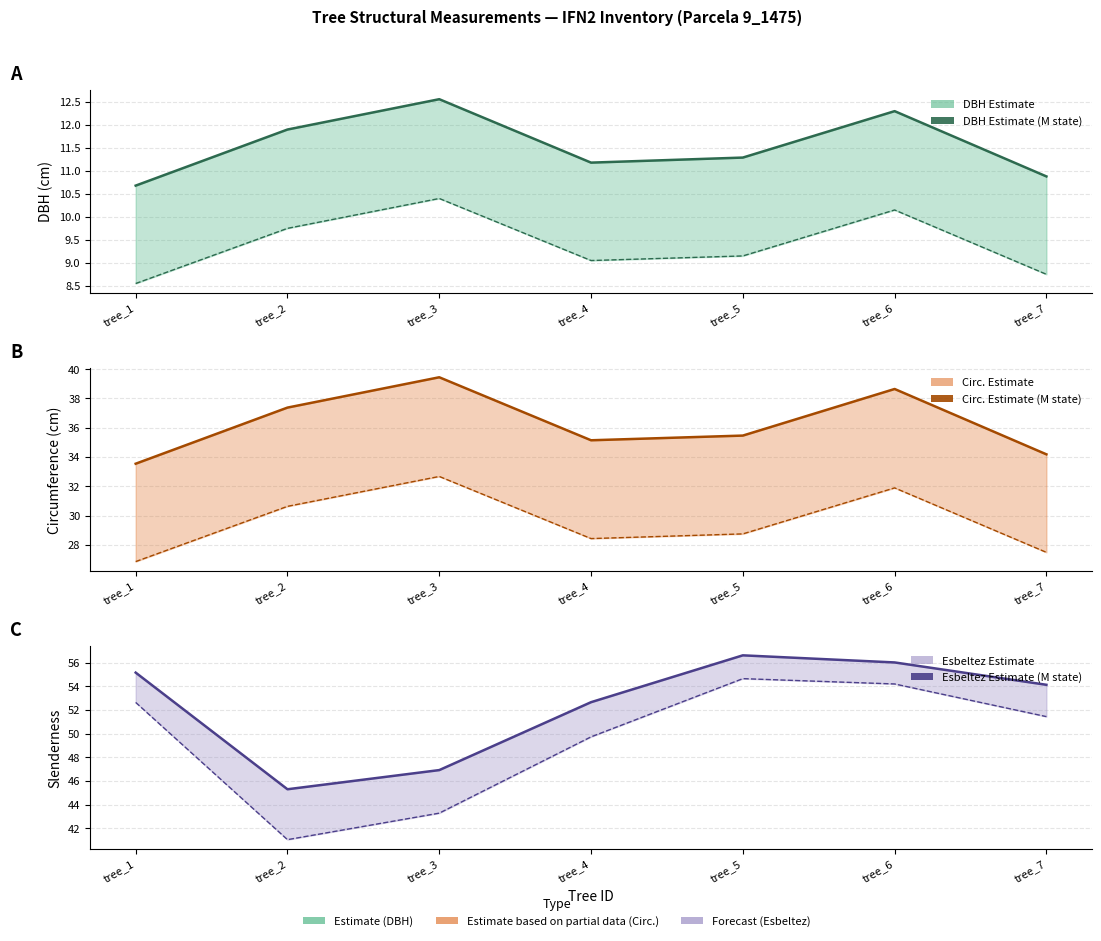

Which series has the widest spread of values?

Esbeltez lower (M state)